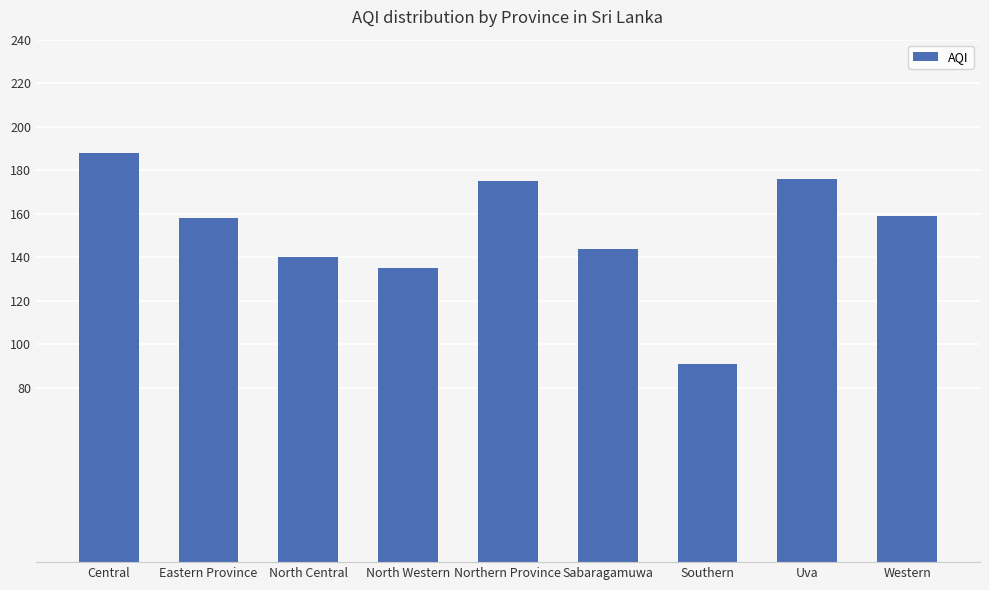

How many categories are shown in the chart?

9